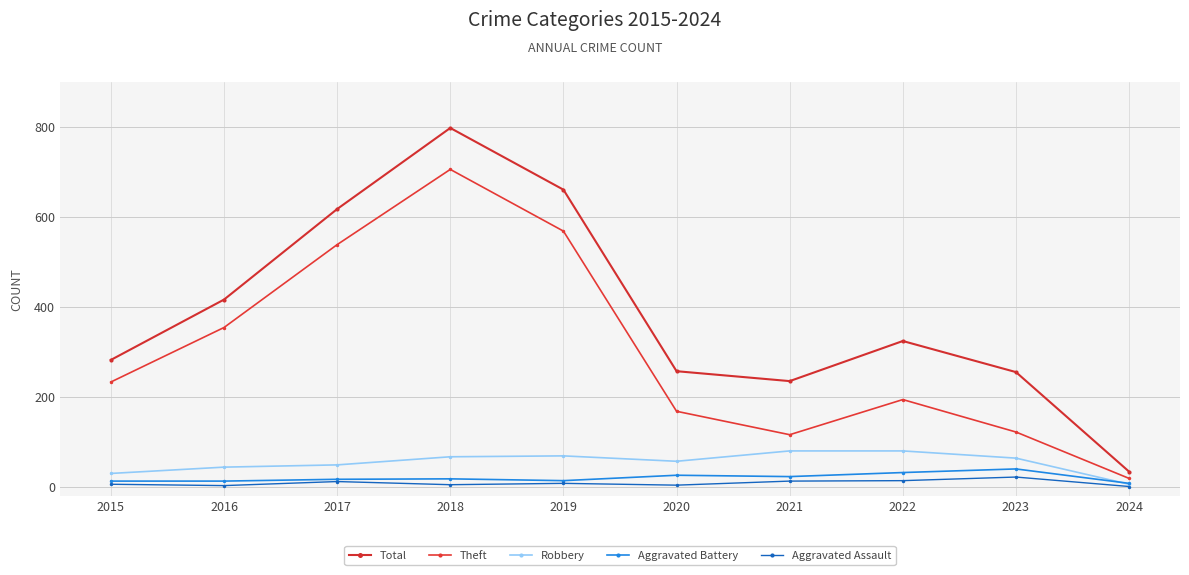

What is the sum of all Theft values?

3017